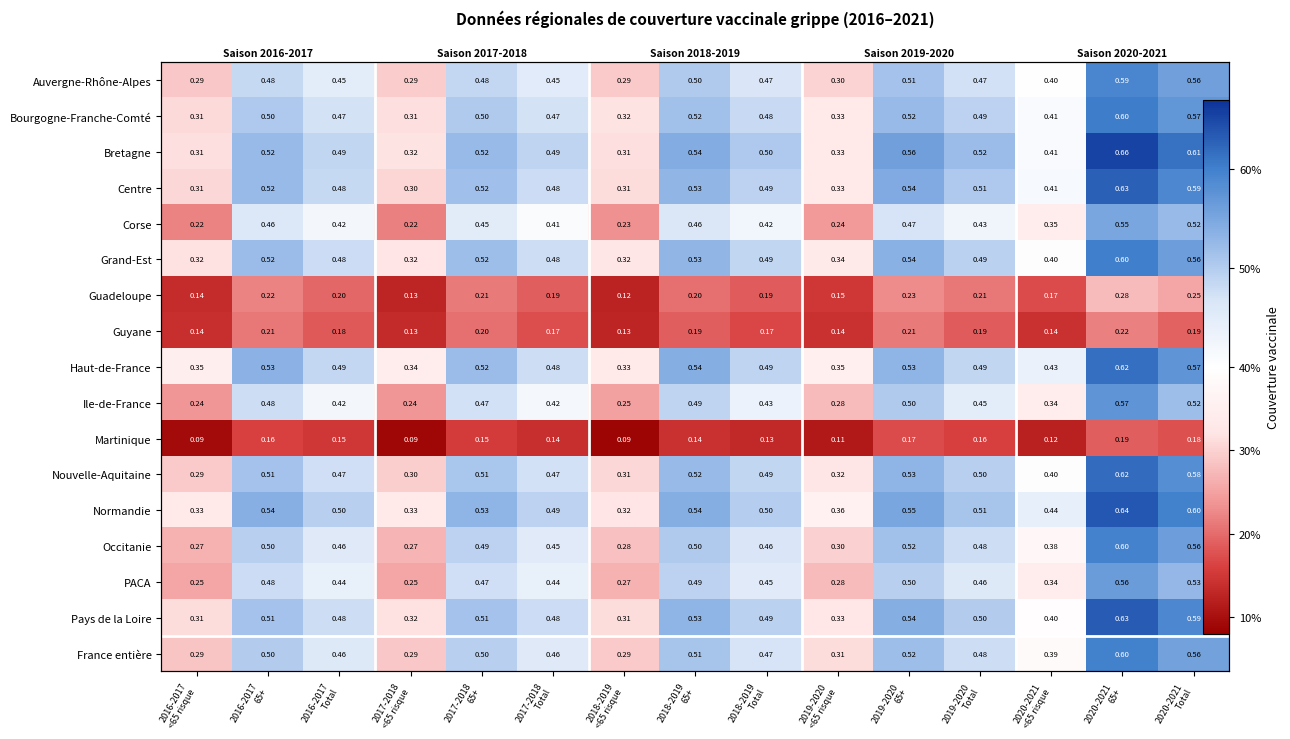

At 2019-2020 65+, list the series in order from largest to smallest.

Bretagne, Normandie, Centre, Pays de la Loire, Grand-Est, Haut-de-France, Nouvelle-Aquitaine, Bourgogne-Franche-Comté, France entière, Occitanie, Auvergne-Rhône-Alpes, Ile-de-France, PACA, Corse, Guadeloupe, Guyane, Martinique